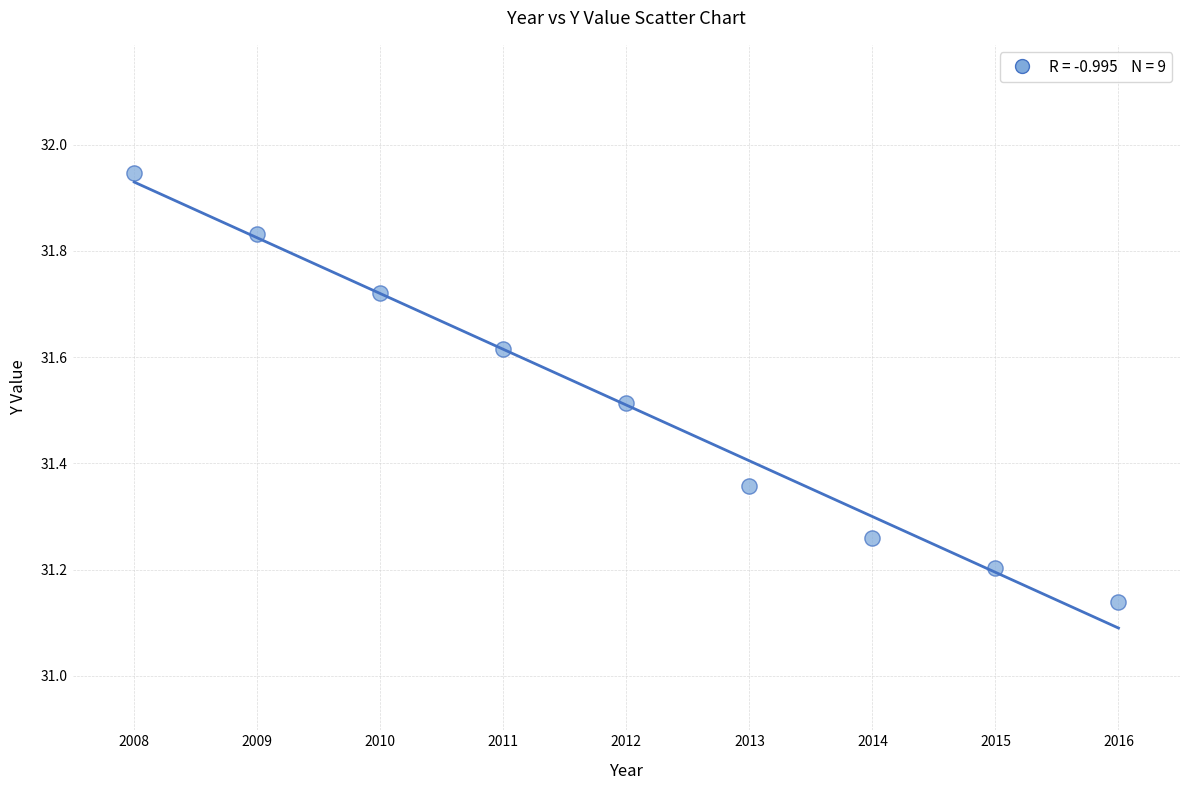

What is the range of X values (max minus min)?

8.0